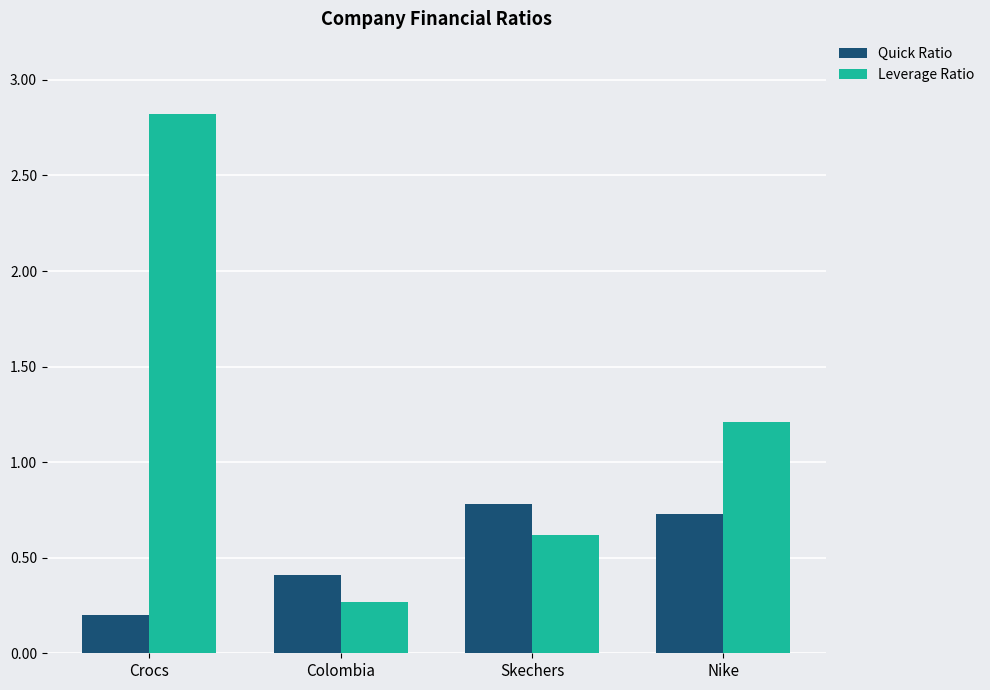

Does the chart contain stacked bars?

No